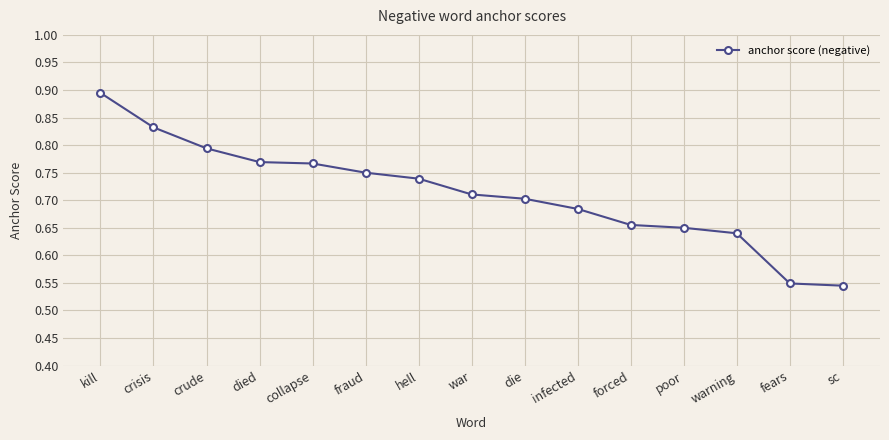

Which label corresponds to the largest value in the chart?

kill